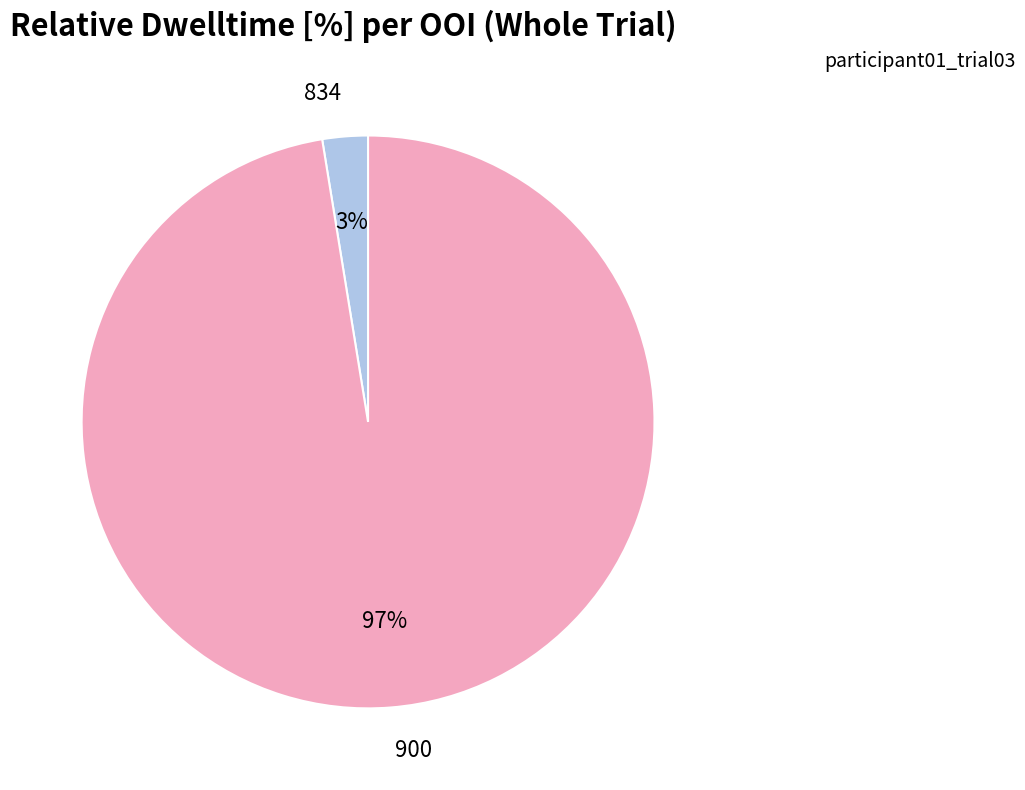

What percentage is the 834 slice, to the nearest percent?

3%